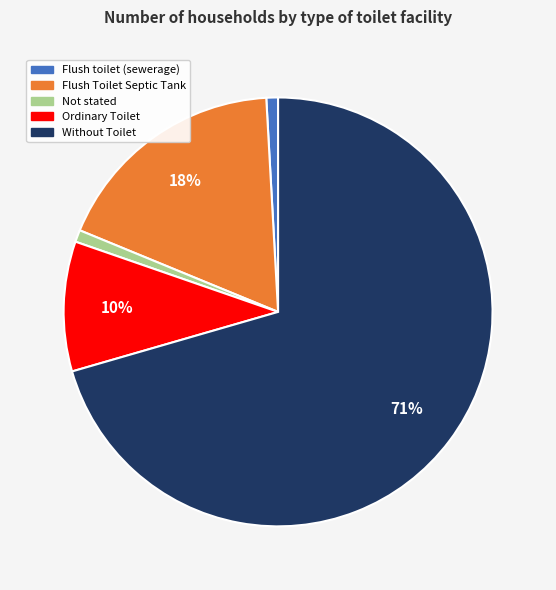

The Without Toilet slice represents 57% of the pie. True or false?

False